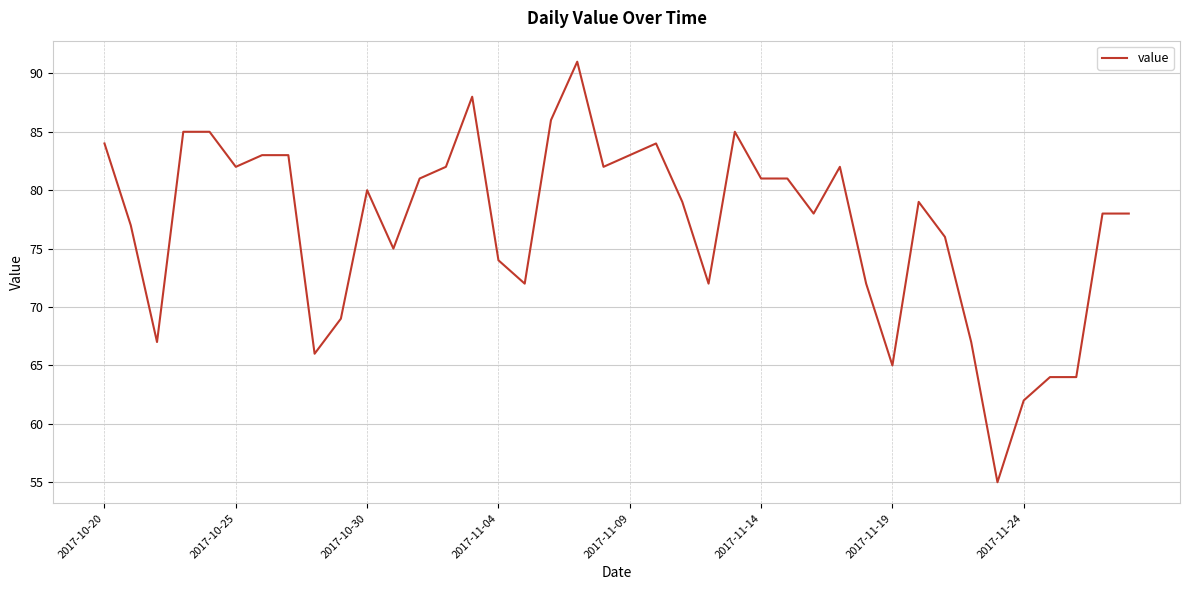

What is the smallest value displayed?

55